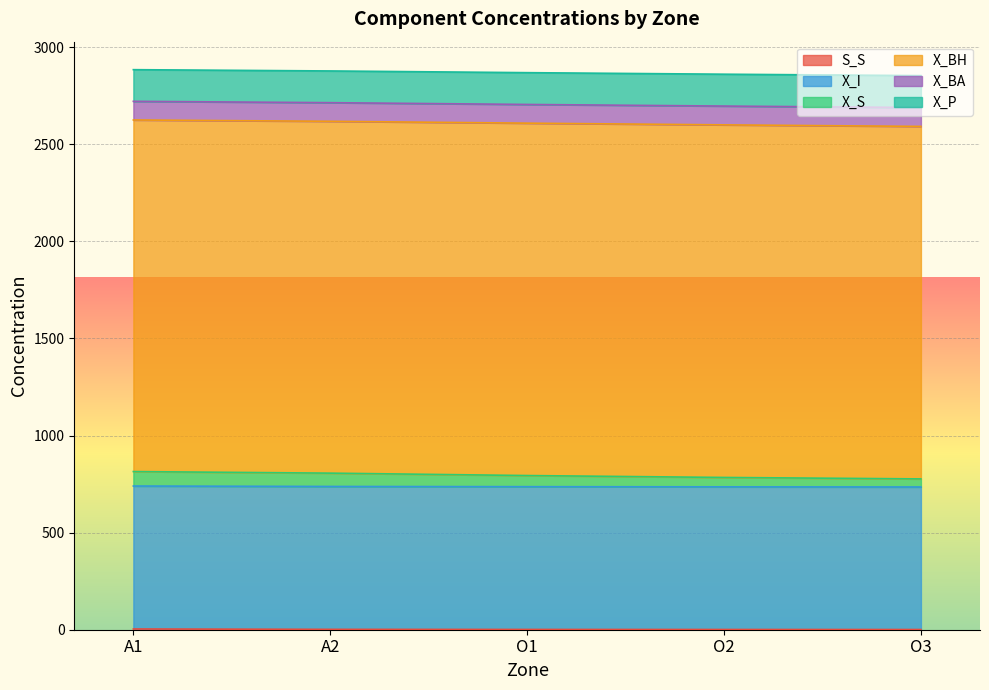

Which series has the largest range (max minus min)?

X_S